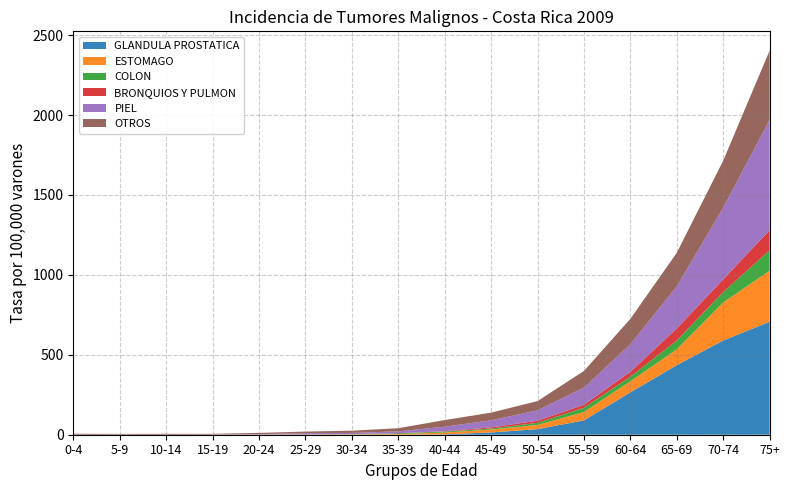

Reading right to left, extract all data points from this chart.

GLANDULA PROSTATICA: 706.9	589.5	435.1	265.1	89.7	34.8	14.2	2.5	0.0	0.0	0.0	0.0	0.0	0.0	0.0	0.0
ESTOMAGO: 319.1	238.0	98.6	68.9	52.1	26.5	18.3	11.3	4.5	2.2	0.5	0.0	0.0	0.0	0.0	0.0
COLON: 128.0	65.2	55.7	29.1	26.6	13.2	6.1	5.7	4.5	1.1	1.5	0.9	0.0	0.0	0.0	0.0
BRONQUIOS Y PULMON: 126.1	79.3	75.0	30.6	18.8	13.2	7.4	2.5	0.6	0.0	1.0	0.9	0.0	0.0	0.0	0.0
PIEL: 689.7	447.8	263.6	171.6	107.5	64.6	44.0	28.3	11.5	7.9	6.9	2.2	0.9	0.5	0.5	0.5
OTROS: 433.7	294.7	210.1	159.3	104.1	57.9	48.0	41.4	19.7	14.0	9.9	7.6	4.5	5.2	4.6	5.5